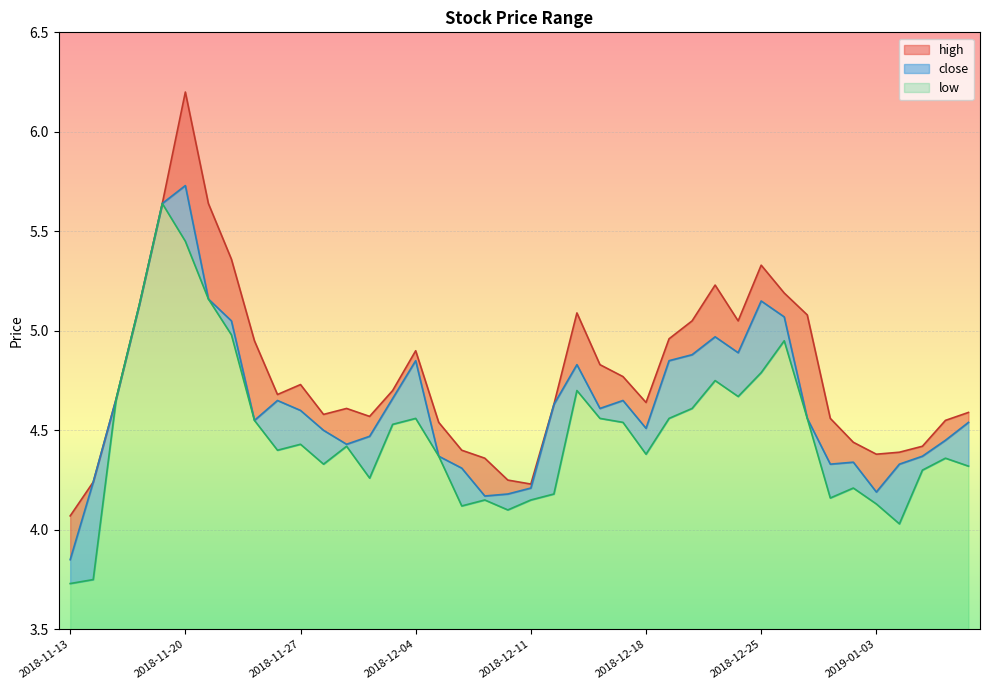

What is the difference between the second highest and minimum values in the low series?

1.7